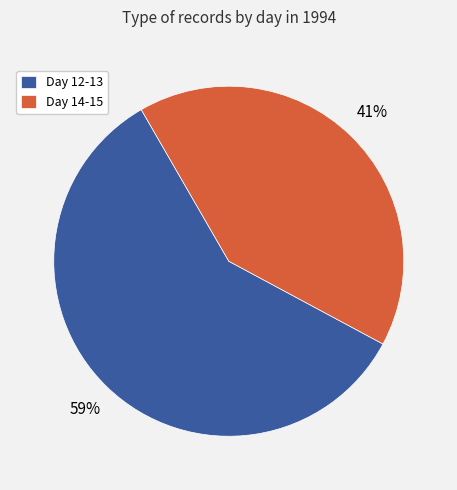

How many slices are in this pie chart?

2